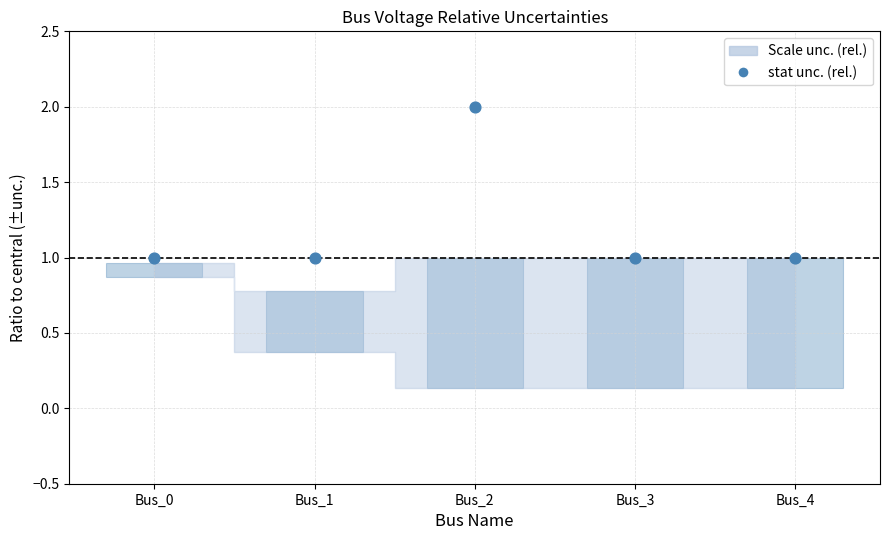

What is the change in value from Bus_0 to Bus_2?

+1.0